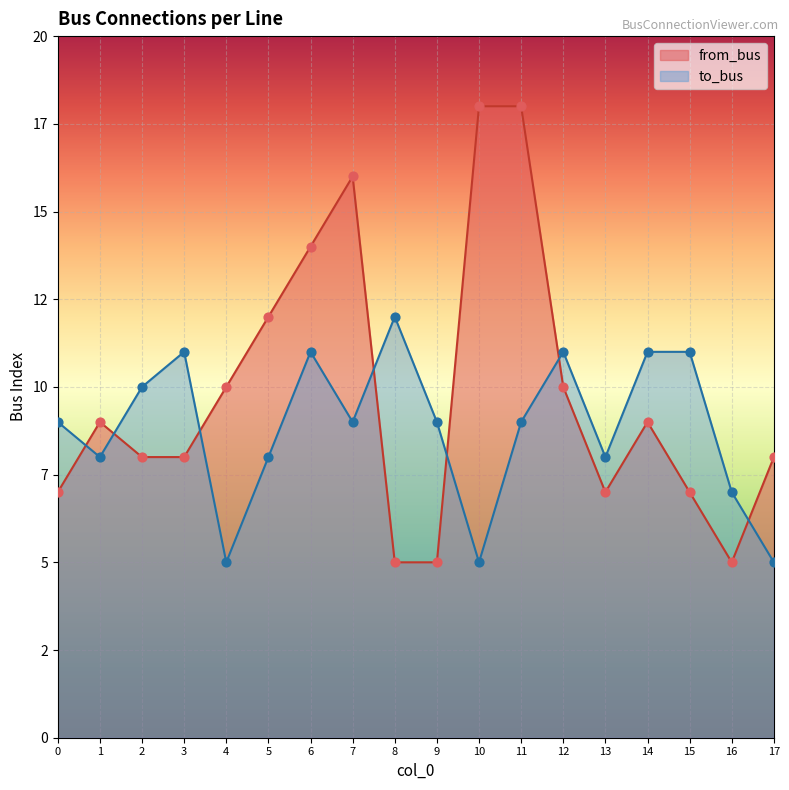

Which series has the largest Y range (max minus min)?

from_bus